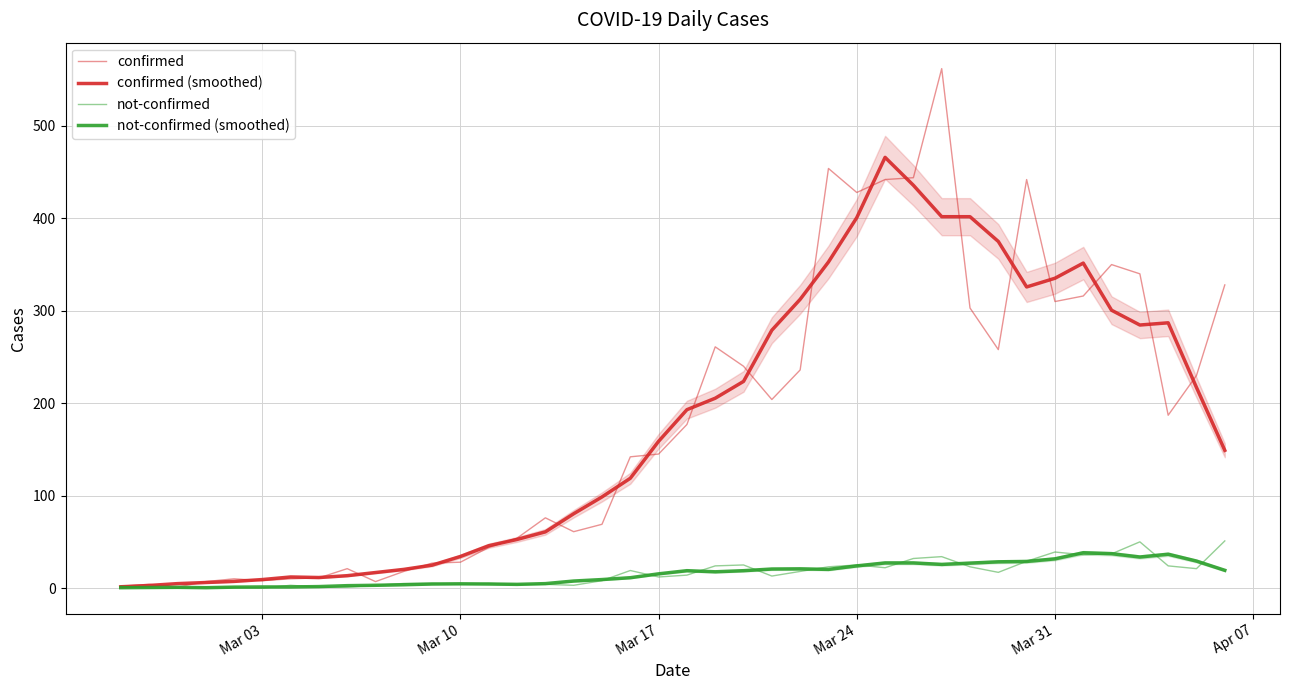

Which series has the largest total across all categories?

confirmed